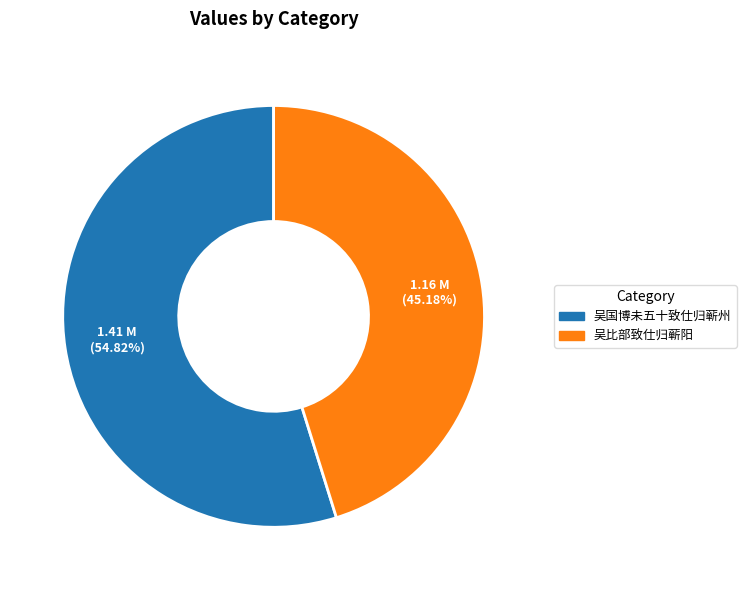

To the nearest percent, what is the difference between the 吴国博未五十致仕归蕲州 and 吴比部致仕归蕲阳 slice percentages?

10%